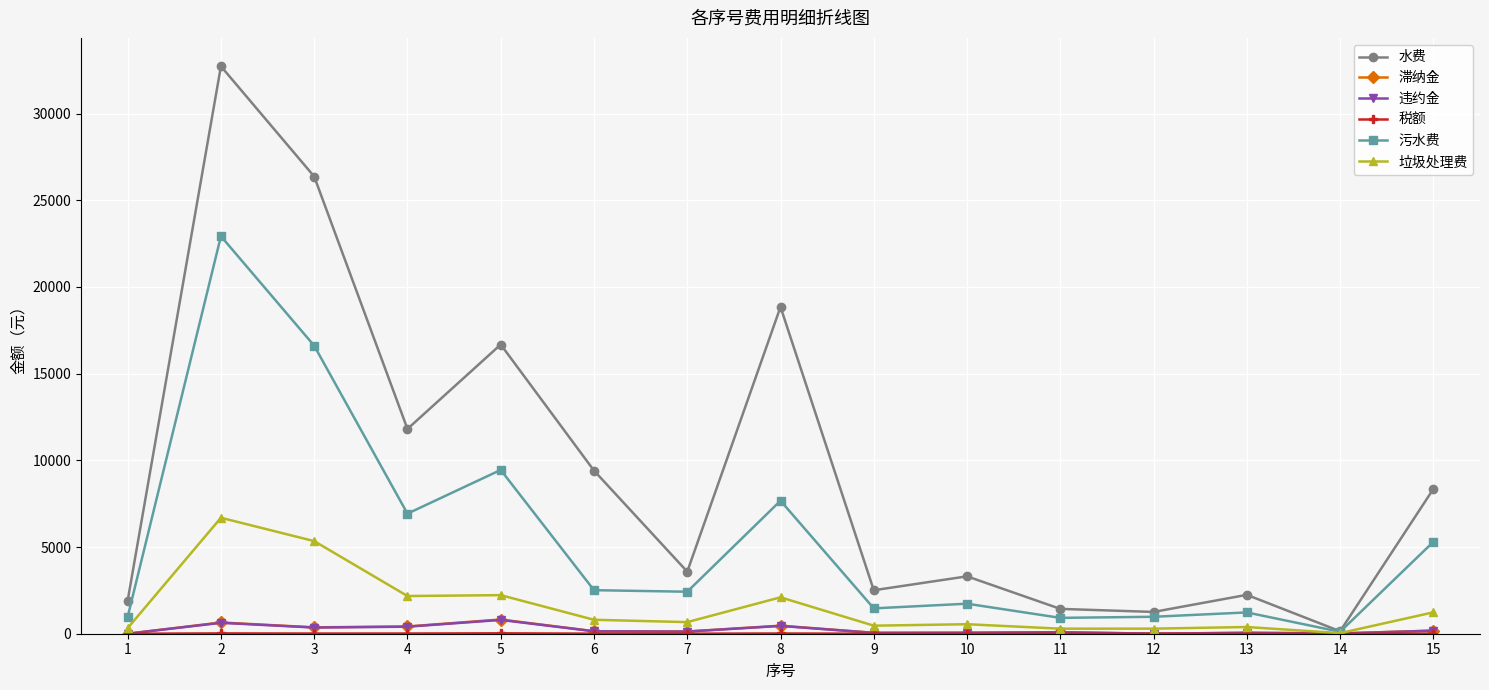

How many data points does each series have?

15